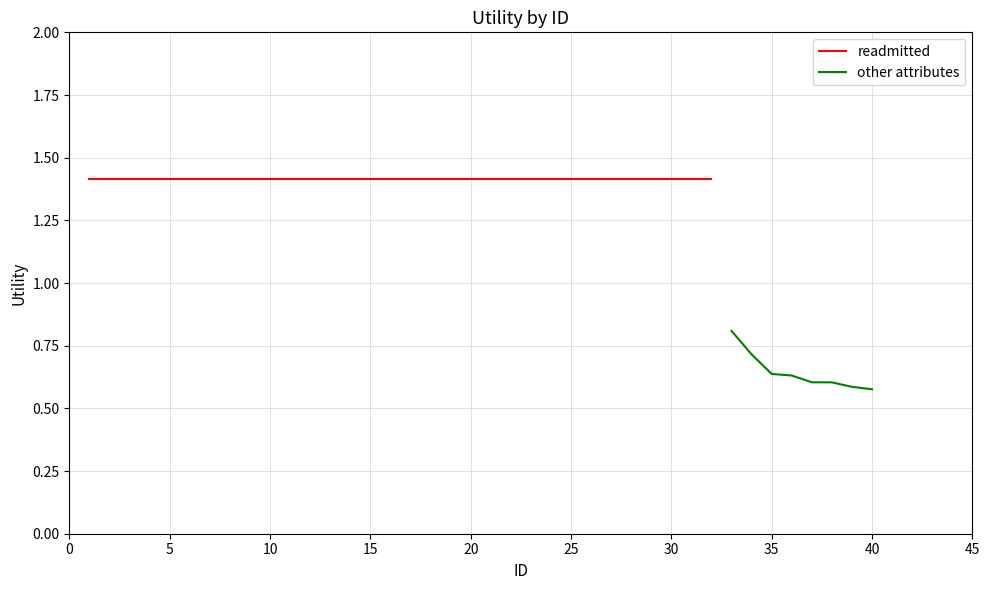

Is it true that other attributes equals 1.0 at 35?

False